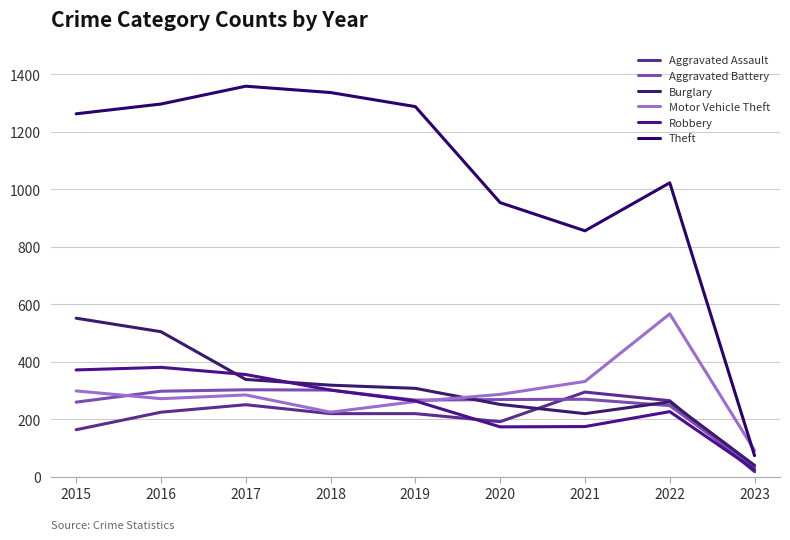

Does the chart have visible grid lines?

Yes